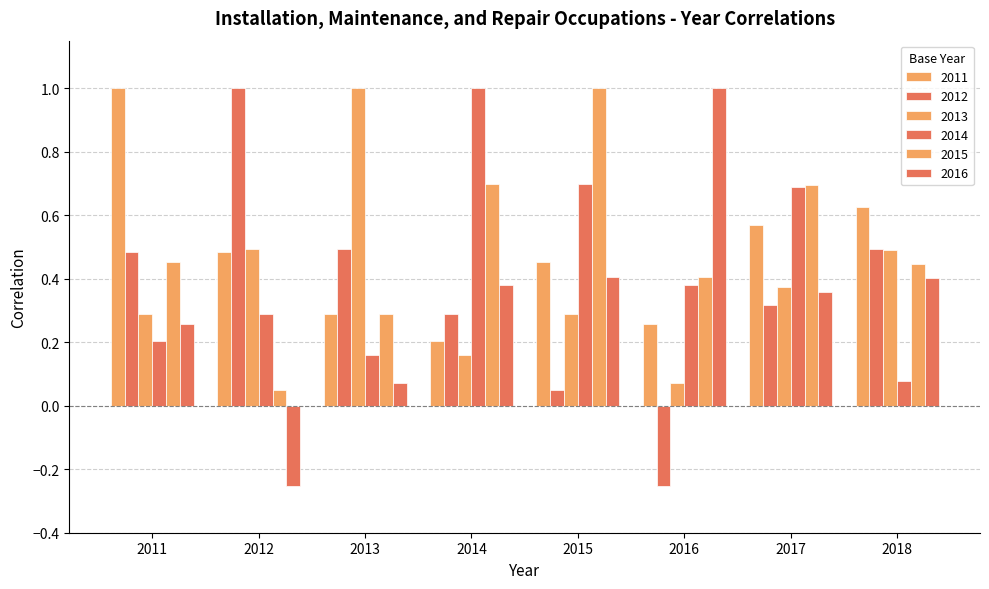

Which series has the largest total across all categories?

2015